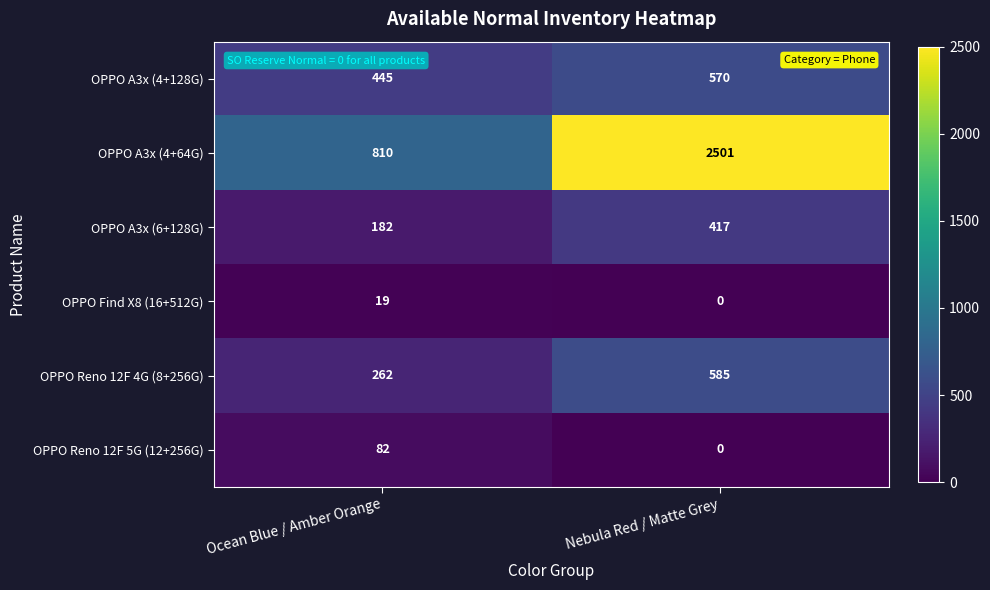

What is the average value of the OPPO Find X8 (16+512G) series?

10